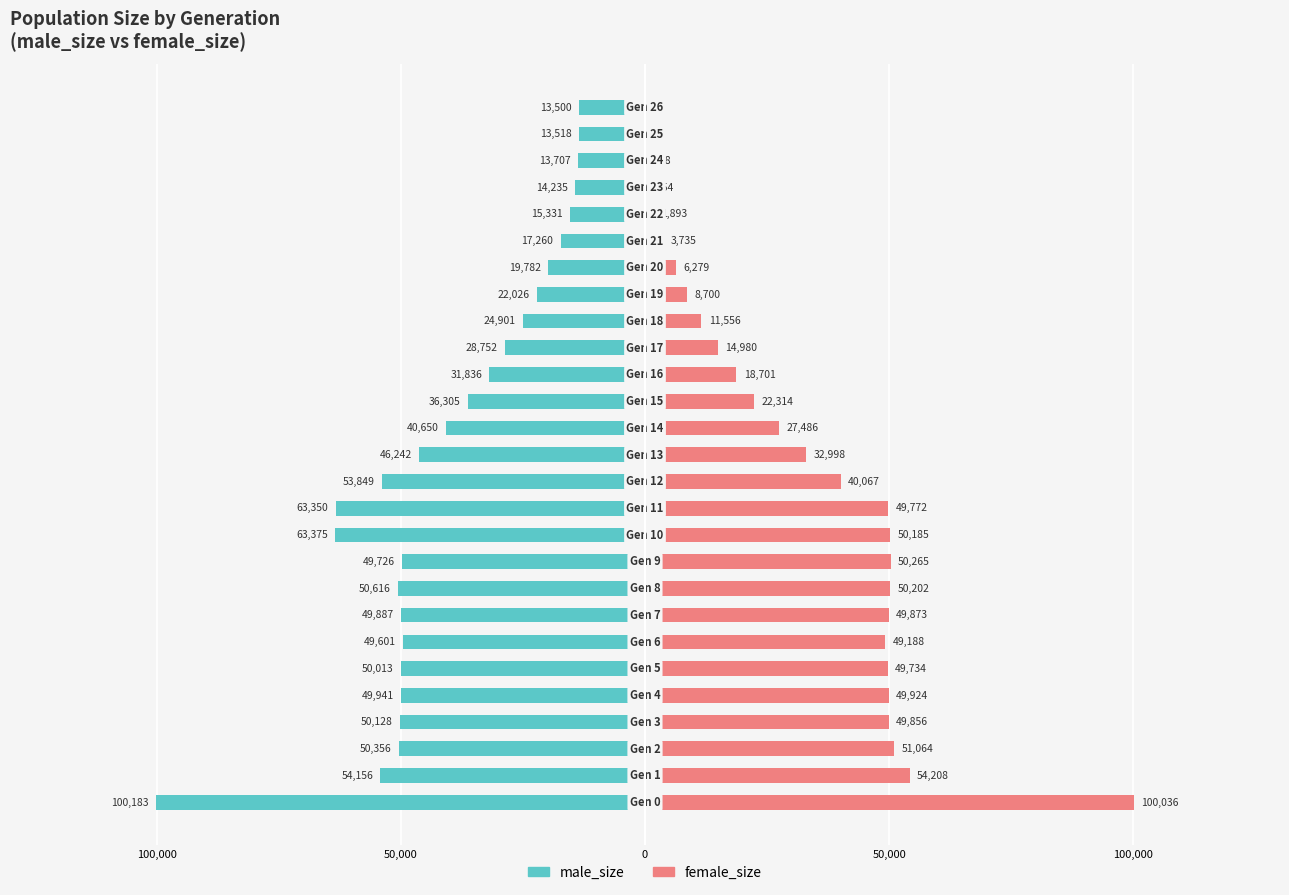

The female_size series shows 79136 at 11. True or false?

False